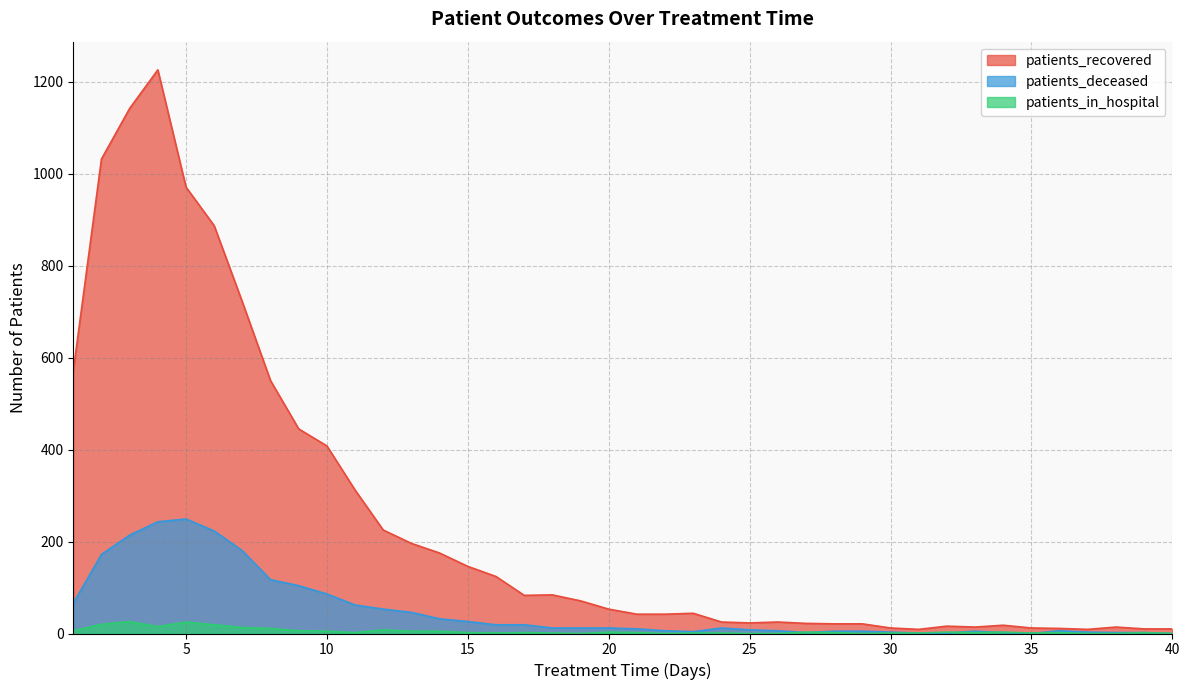

The patients_in_hospital series shows 5 at 27. True or false?

False